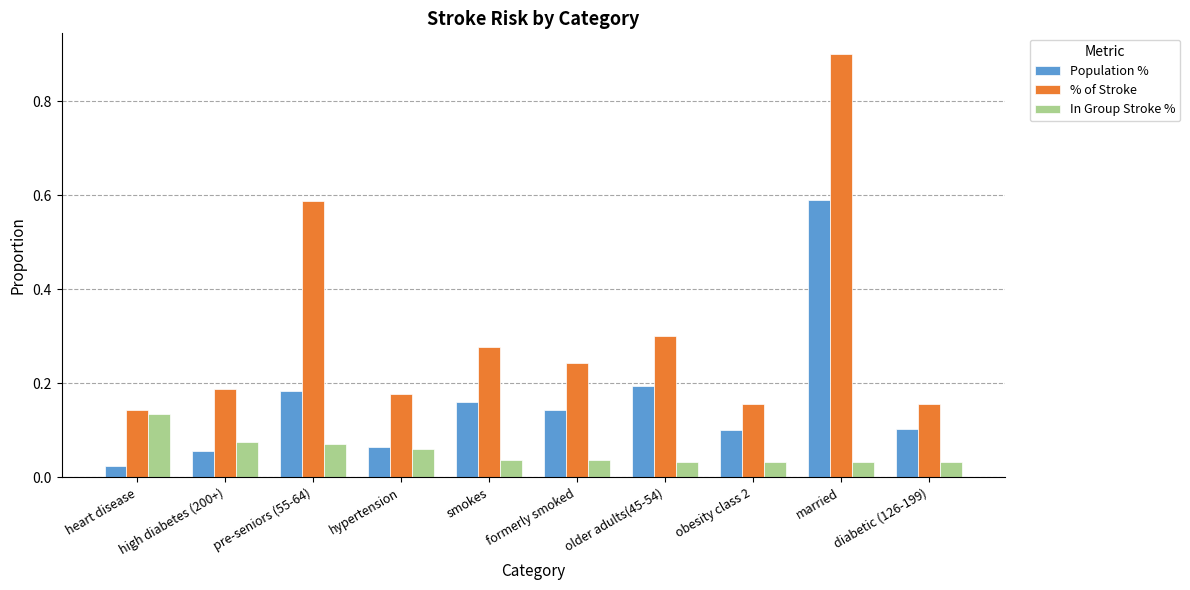

Rank the series by their average value, from lowest to highest.

In Group Stroke %, Population %, % of Stroke